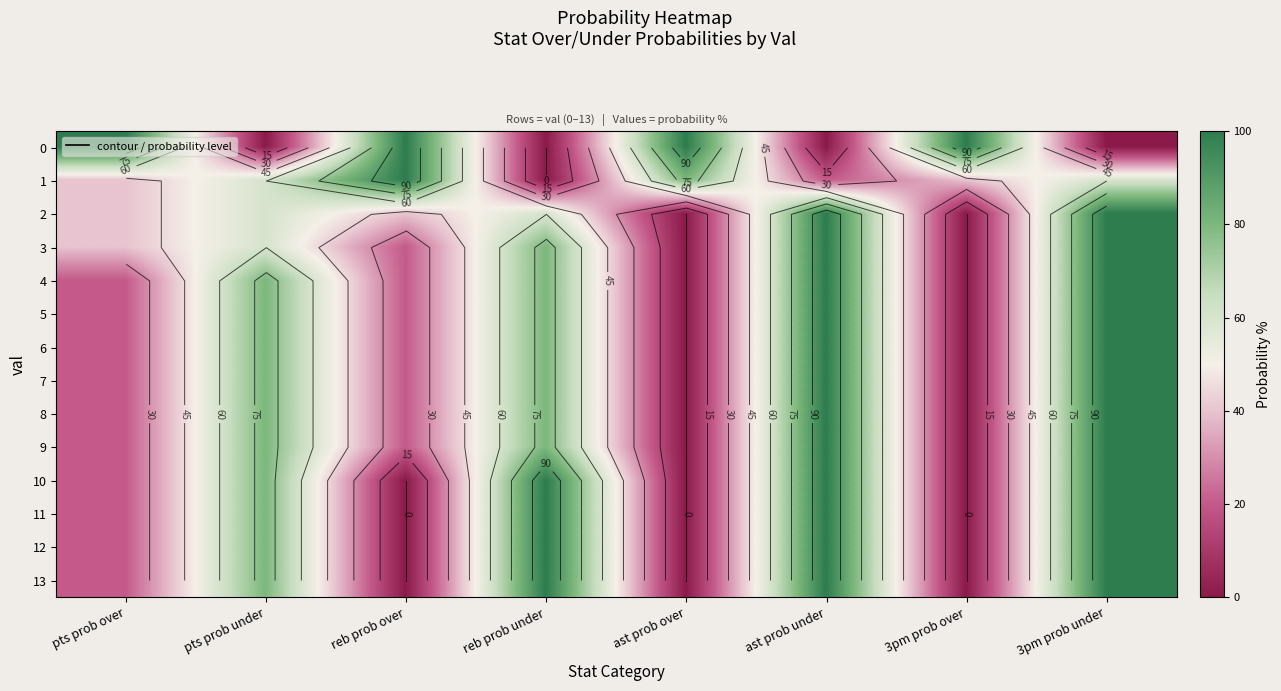

What is the sum of all 7 values?

400